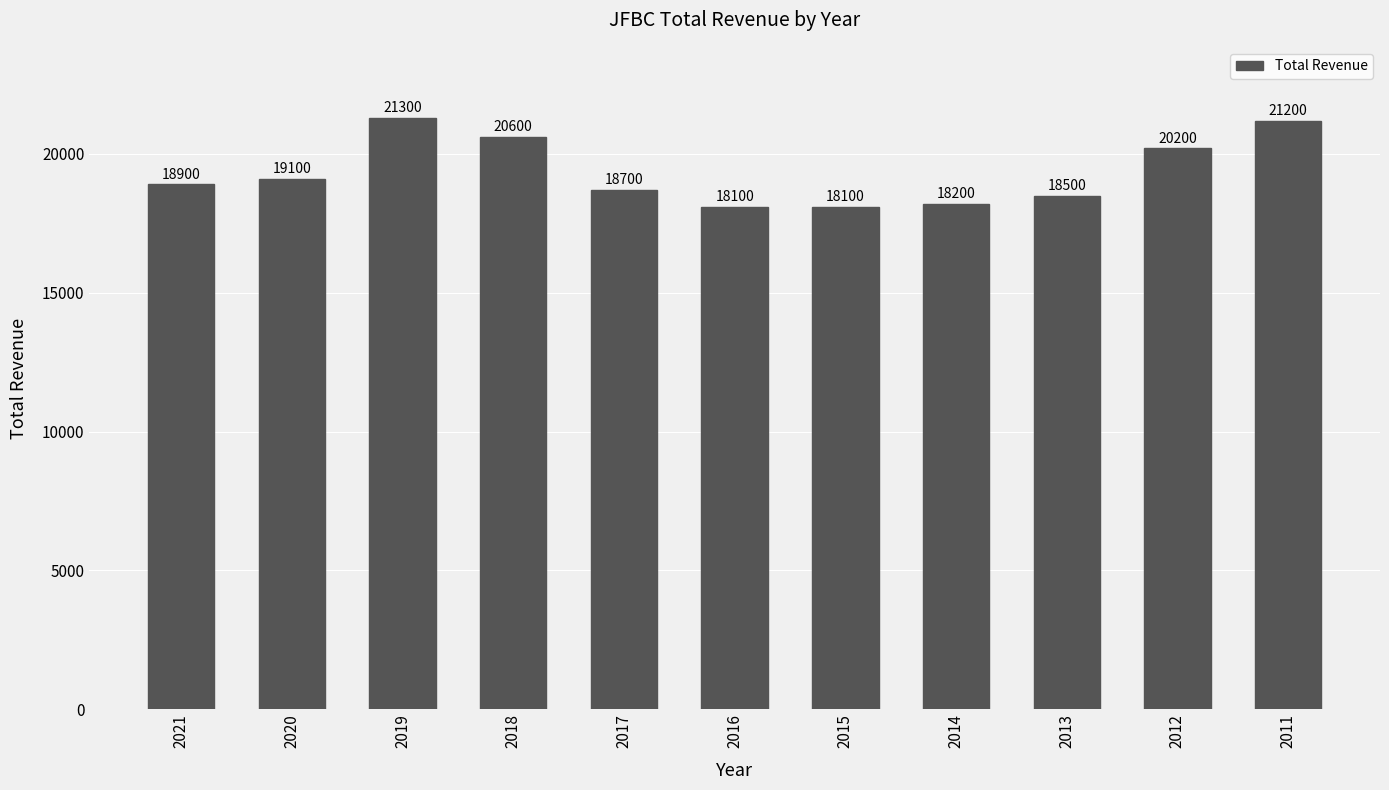

What is the value of the 10th bar from the left?

20200